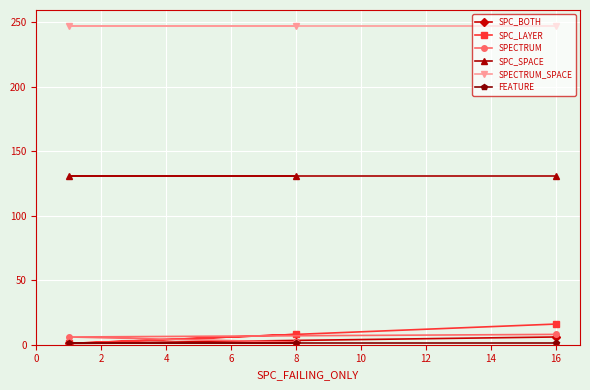

The SPECTRUM_SPACE series shows 247 at 8. True or false?

True